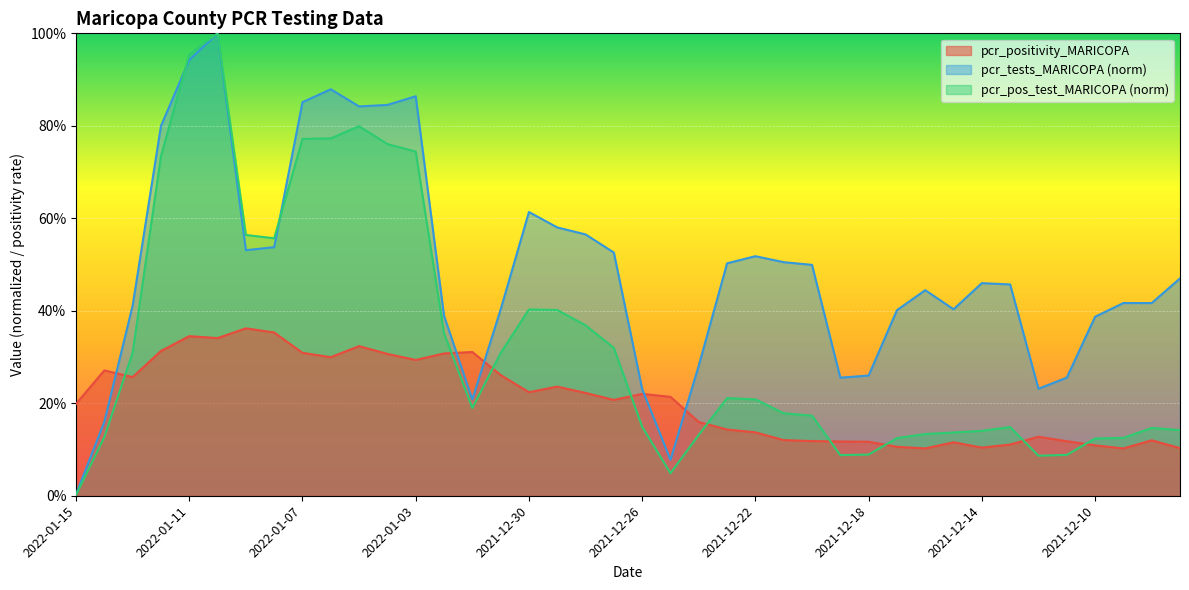

At how many categories does at least one series exceed 0?

40